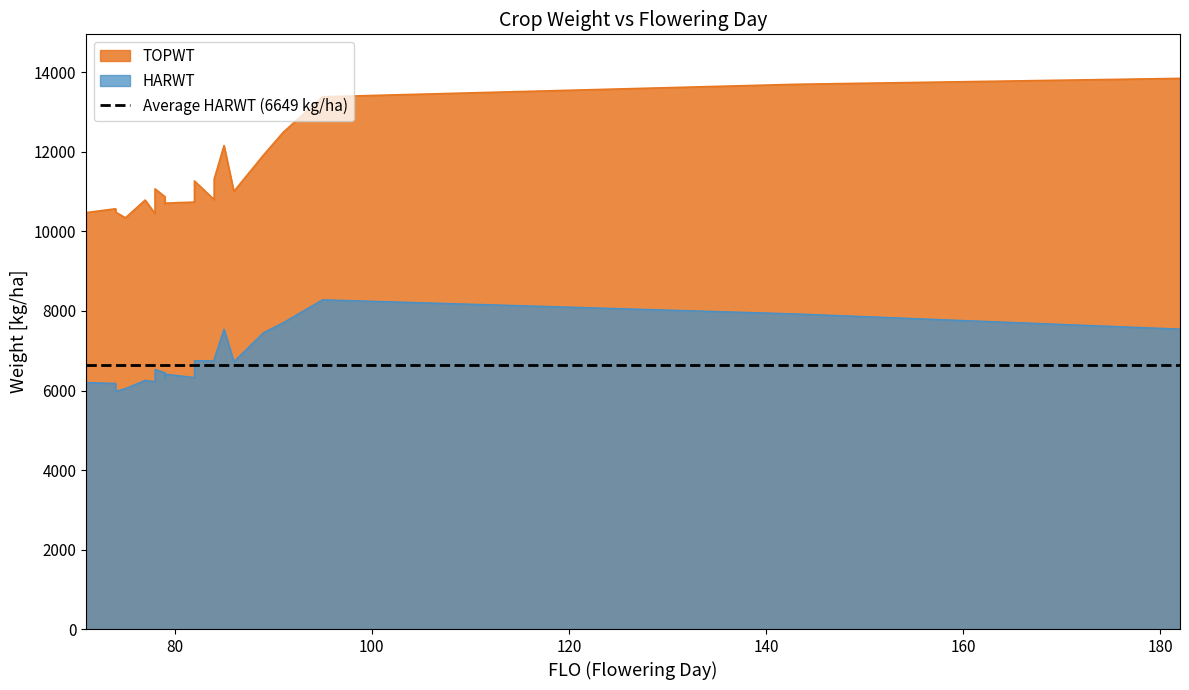

What is the difference between the maximum and minimum values in the HARWT series?

2302